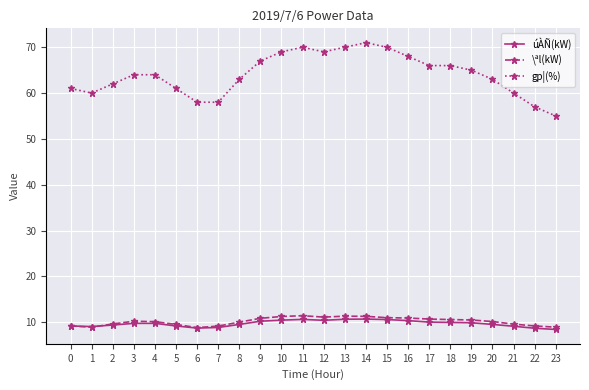

True or false: gp¦(%) and úÀÑ(kW) intersect in this chart.

False